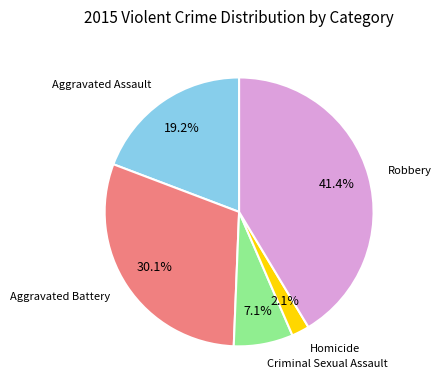

Is there any slice that represents more than half of the pie?

No